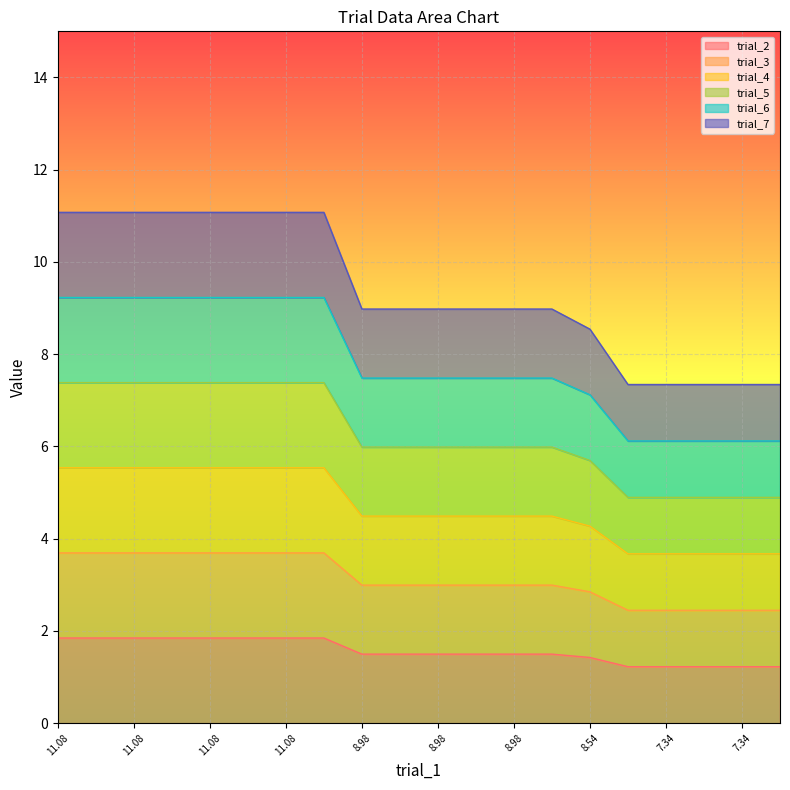

Rank the series at 11.08 from lowest to highest value.

trial_3, trial_4, trial_5, trial_6, trial_2, trial_7